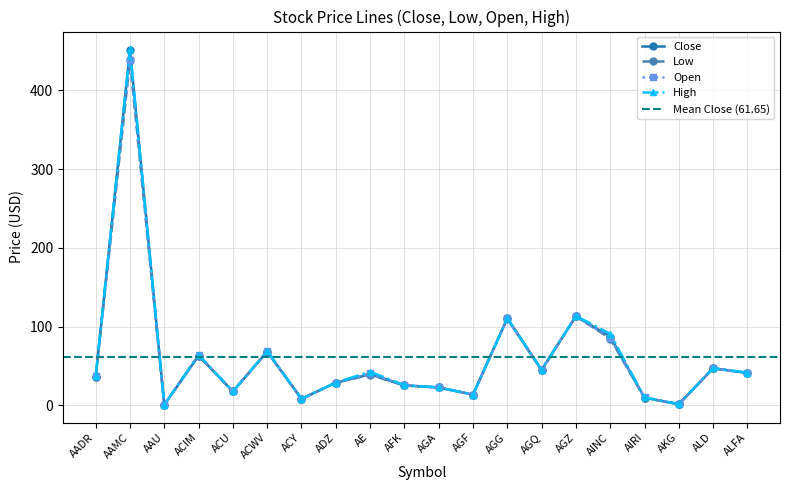

Where is Open nearest to the value 219?

AGZ